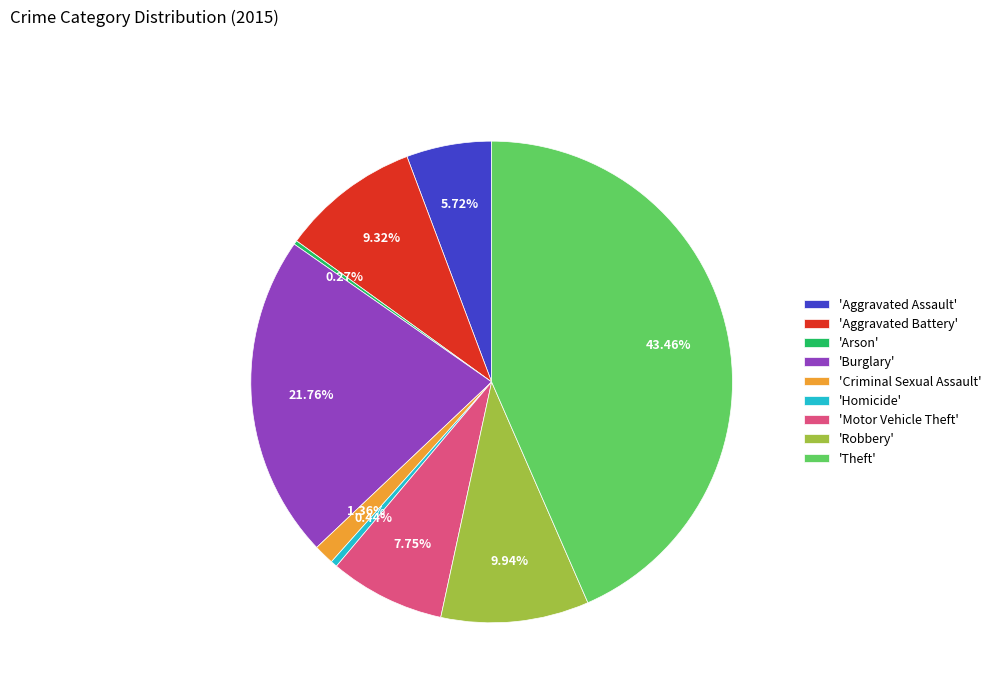

Which slice is the largest?

'Theft'